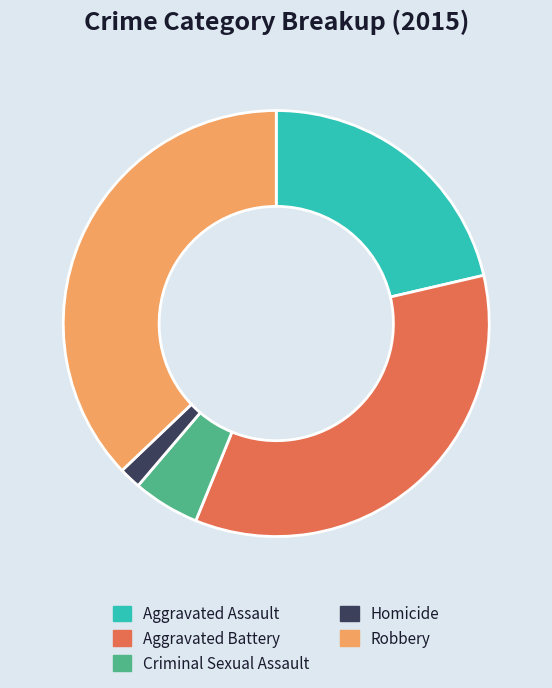

Rank the categories by value from lowest to highest.

Homicide, Criminal Sexual Assault, Aggravated Assault, Aggravated Battery, Robbery